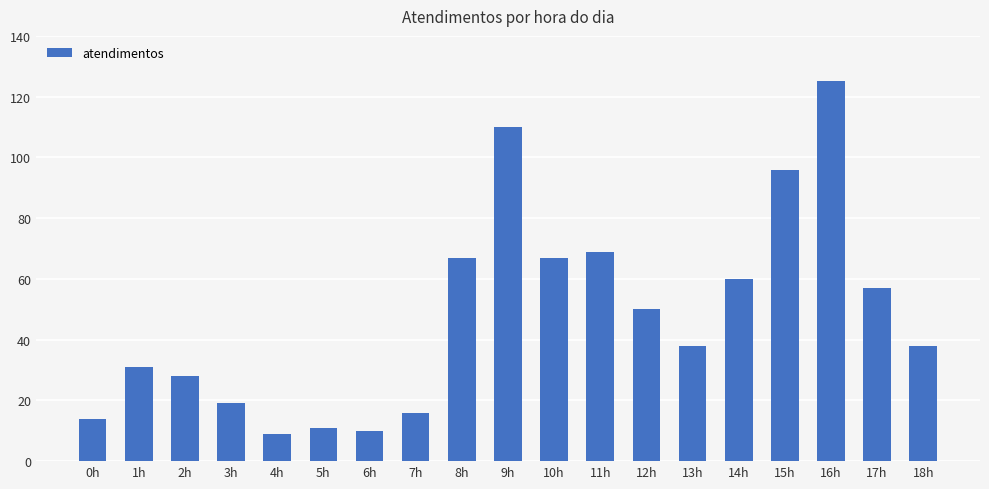

What is the minimum value shown in the chart?

9